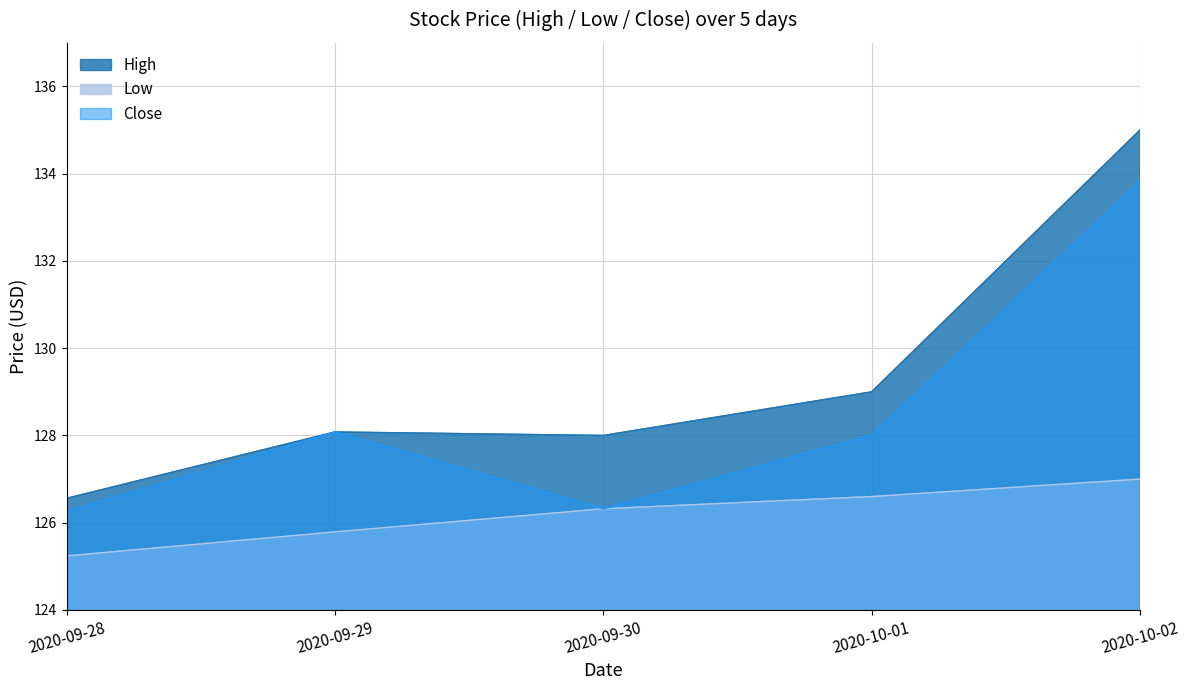

How many values in the Low series exceed 126?

3